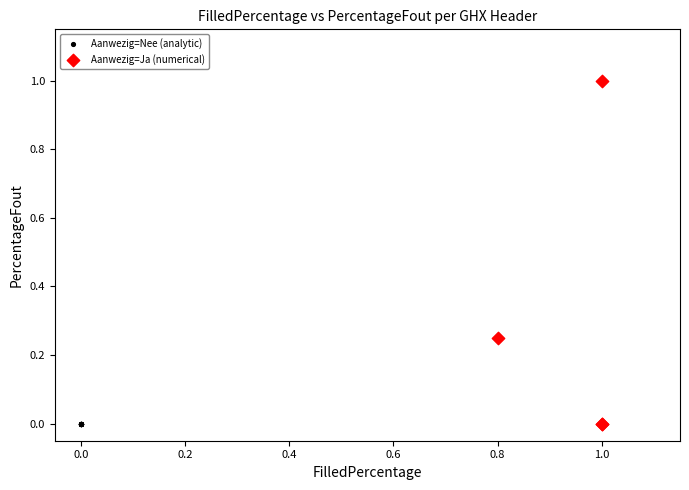

Which series contains the highest Y value?

Aanwezig=Ja (numerical)